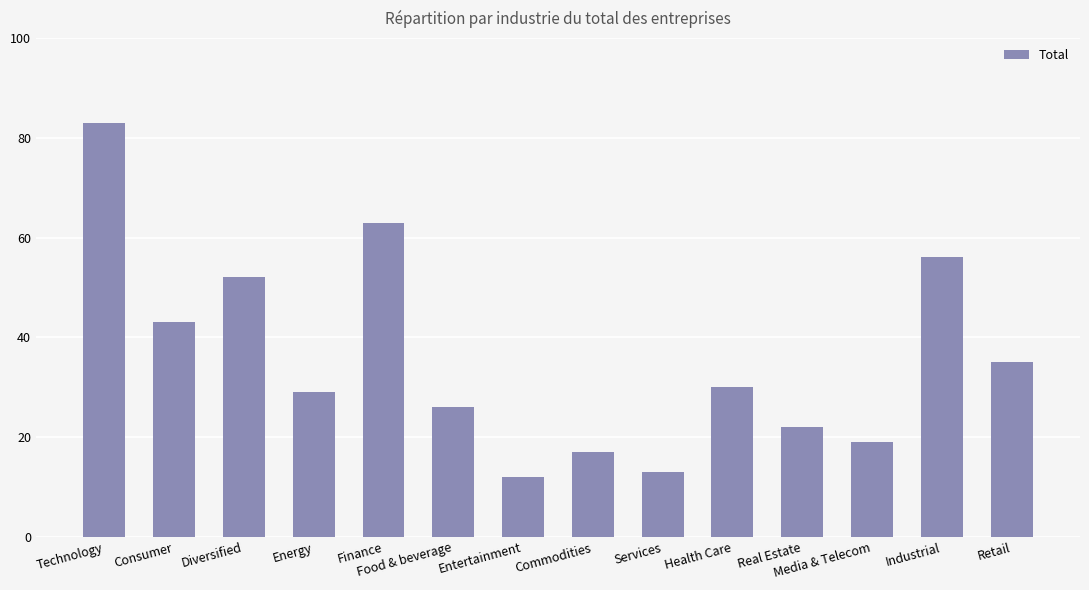

What is the difference between the values at Consumer and Energy?

14